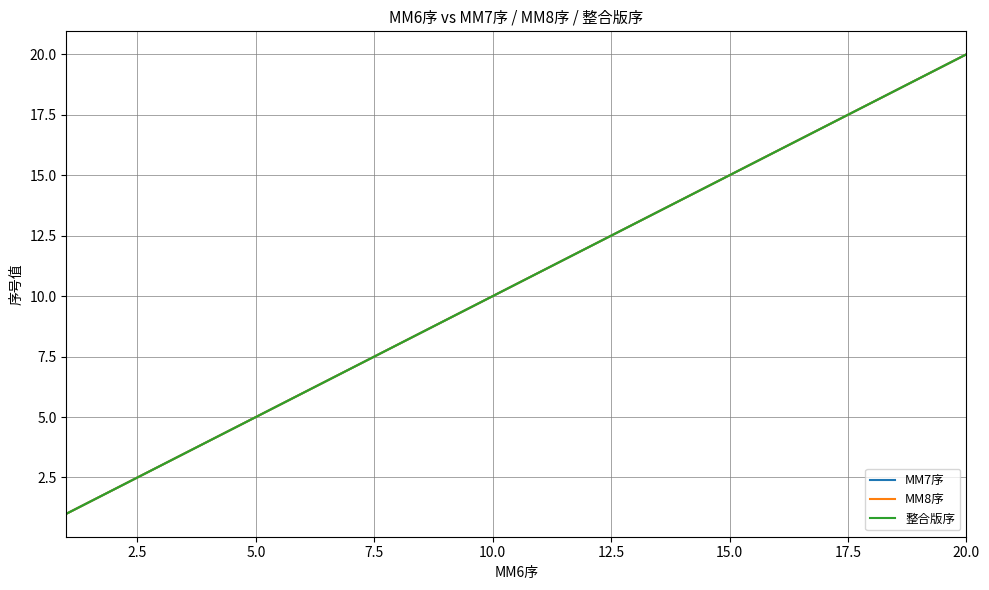

Is this an area chart (filled region under the line)?

No